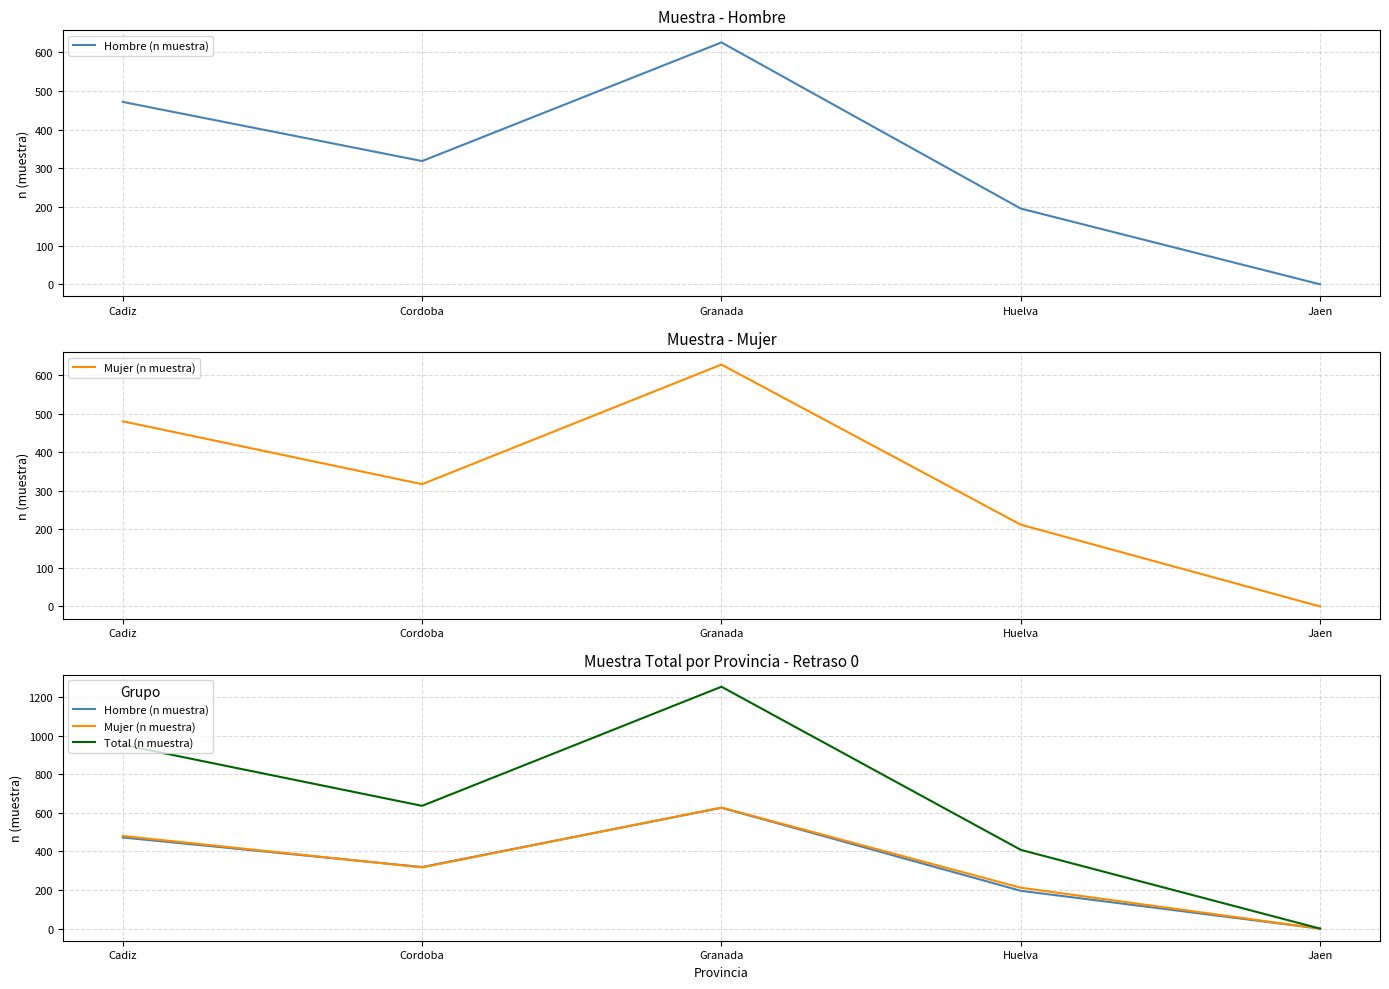

True or false: Total (n muestra) and Mujer (n muestra) cross at least once.

False